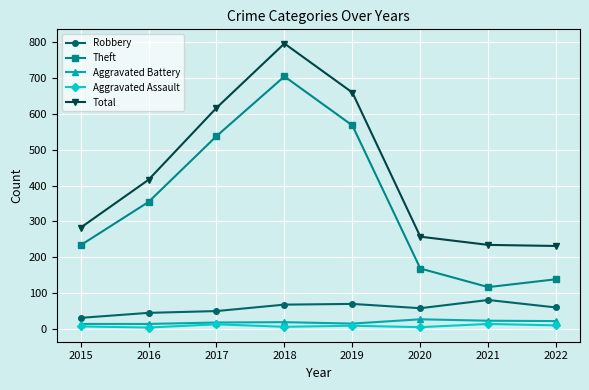

What are all the series names shown in the legend?

Robbery, Theft, Aggravated Battery, Aggravated Assault, Total